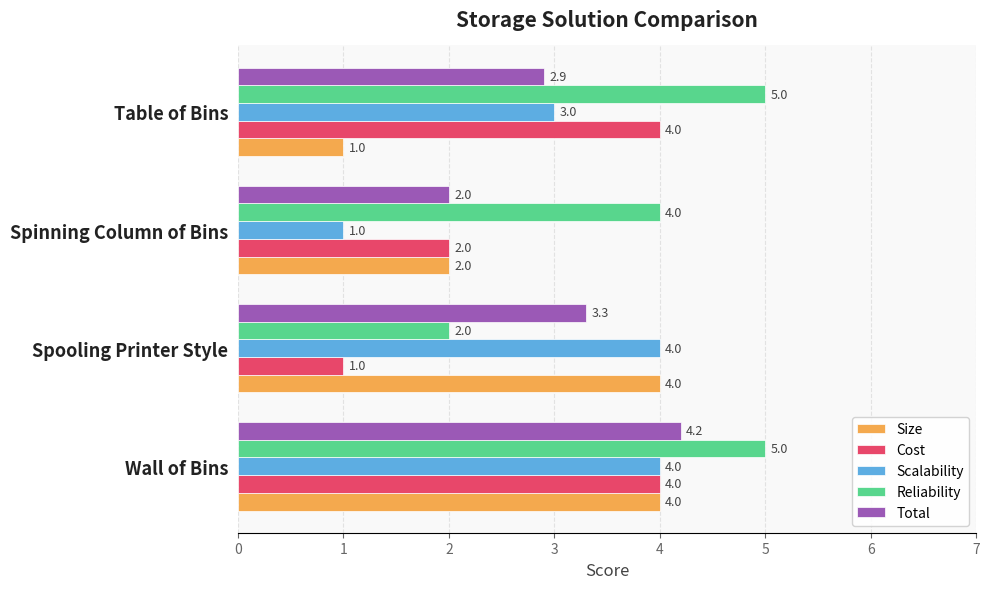

What is the sum of the Total values at Spooling Printer Style and Wall of Bins?

7.5